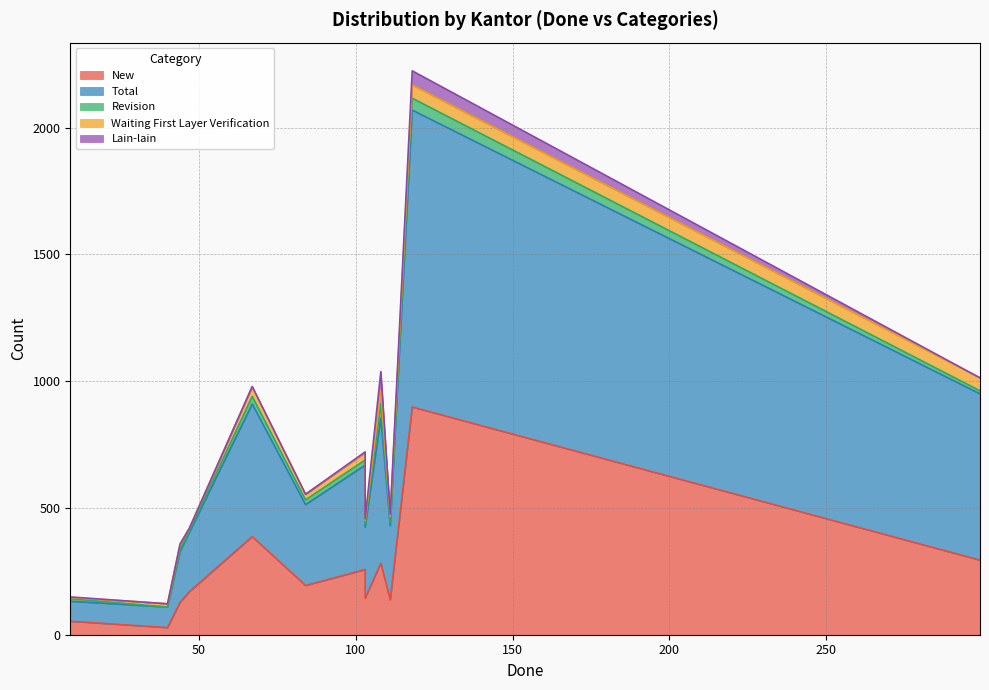

What is the average value of the Revision series?

20